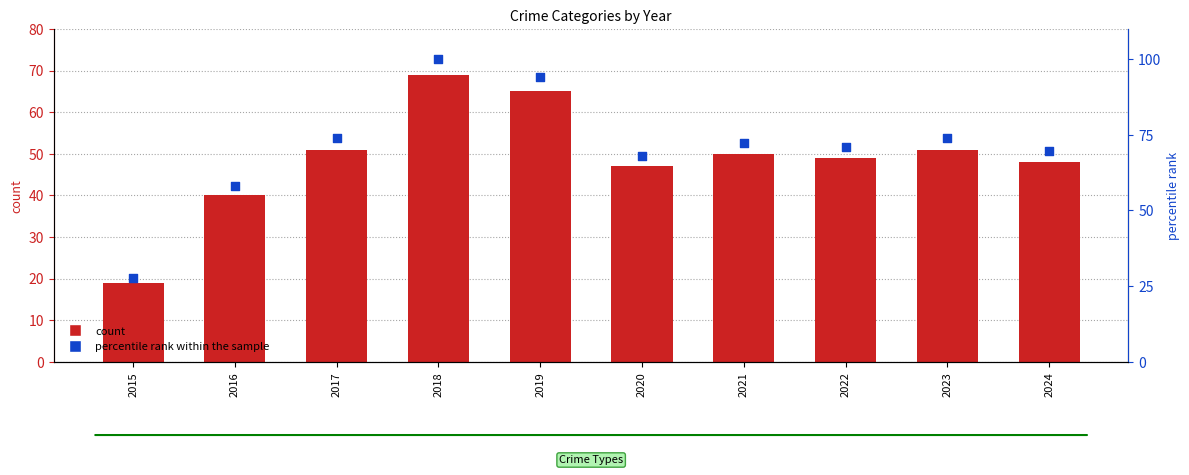

Which series has the largest Y range (max minus min)?

percentile rank within the sample